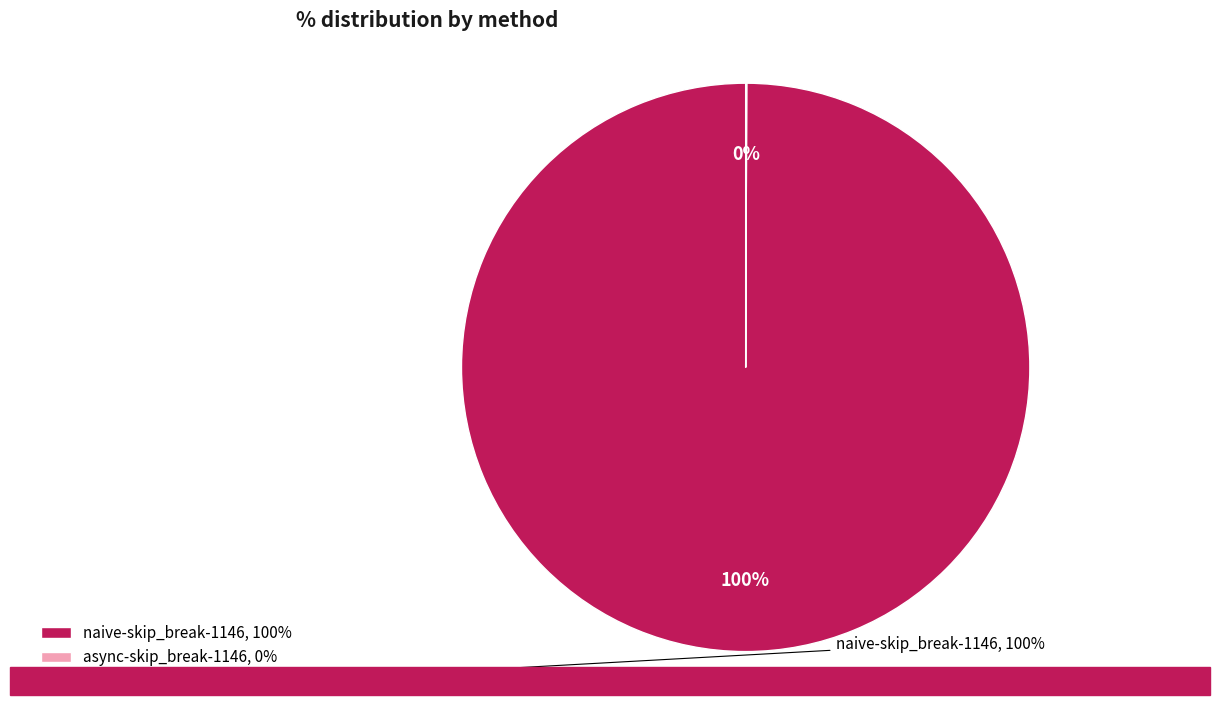

What percentage is the naive-skip_break-1146, 100% slice, to the nearest percent?

100%